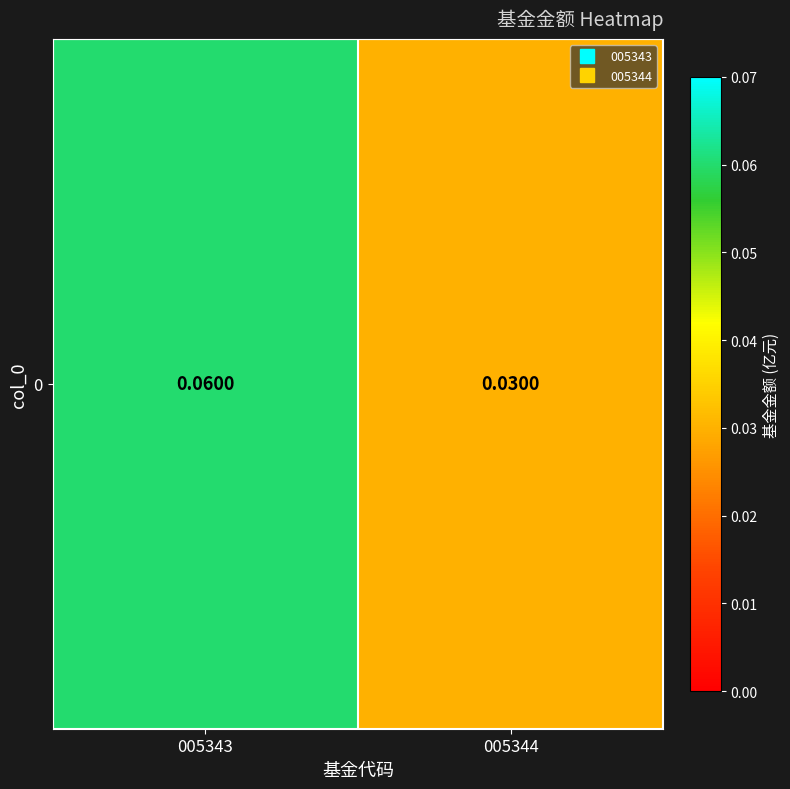

The value at 005344 is 0.0. True or false?

True